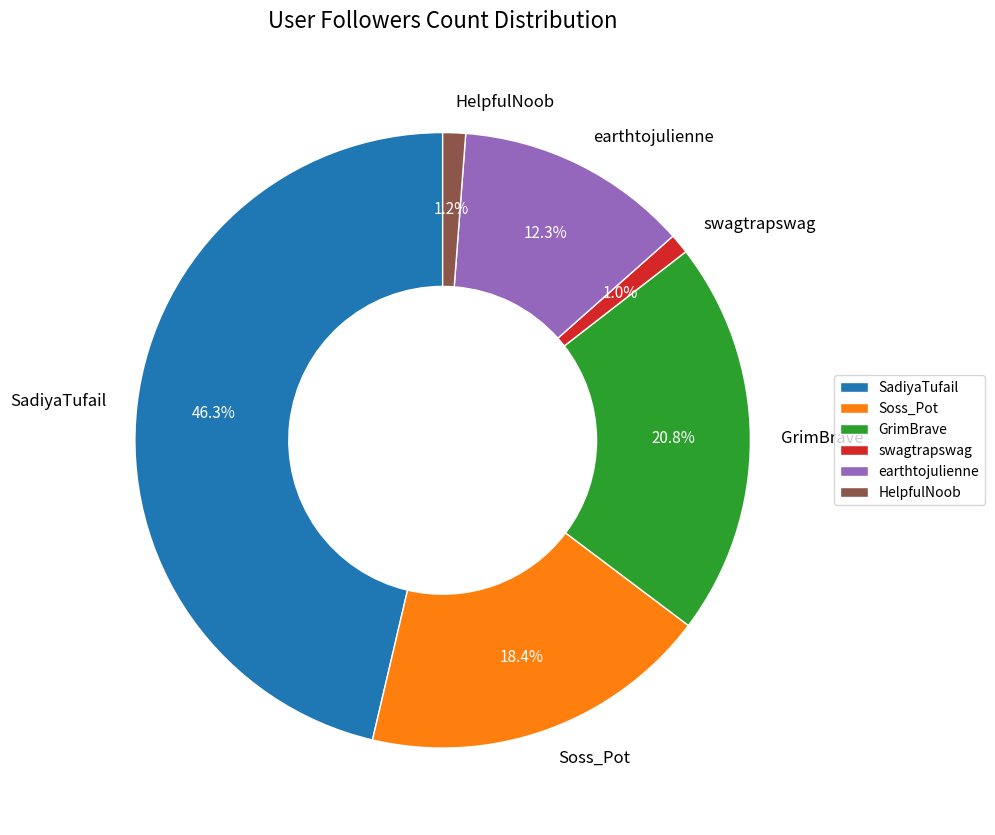

To the nearest percent, what is the difference between the largest and smallest slice percentages?

45%